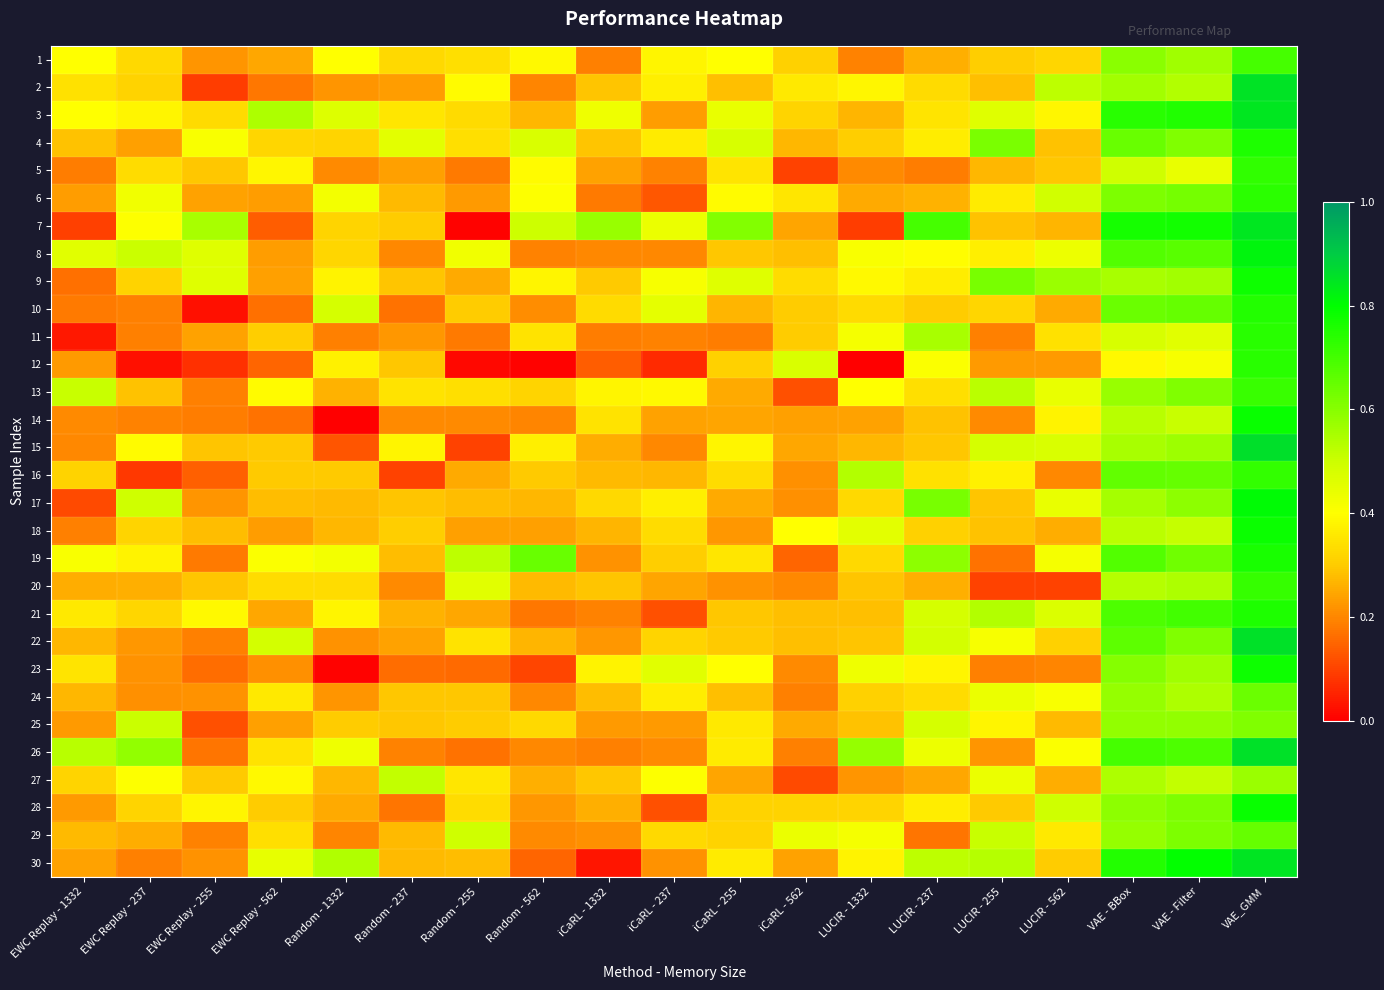

Reading left to right, what are all the values shown in this chart?

1: EWC Replay - 1332=0.4	EWC Replay - 237=0.3	EWC Replay - 255=0.2	EWC Replay - 562=0.2	Random - 1332=0.4	Random - 237=0.3	Random - 255=0.3	Random - 562=0.4	iCaRL - 1332=0.2	iCaRL - 237=0.4	iCaRL - 255=0.4	iCaRL - 562=0.3	LUCIR - 1332=0.2	LUCIR - 237=0.3	LUCIR - 255=0.3	LUCIR - 562=0.3	VAE - BBox=0.6	VAE - Filter=0.6	VAE_GMM=0.7
2: EWC Replay - 1332=0.3	EWC Replay - 237=0.3	EWC Replay - 255=0.1	EWC Replay - 562=0.2	Random - 1332=0.2	Random - 237=0.2	Random - 255=0.4	Random - 562=0.2	iCaRL - 1332=0.3	iCaRL - 237=0.4	iCaRL - 255=0.3	iCaRL - 562=0.4	LUCIR - 1332=0.4	LUCIR - 237=0.3	LUCIR - 255=0.3	LUCIR - 562=0.5	VAE - BBox=0.6	VAE - Filter=0.5	VAE_GMM=0.9
3: EWC Replay - 1332=0.4	EWC Replay - 237=0.4	EWC Replay - 255=0.3	EWC Replay - 562=0.5	Random - 1332=0.5	Random - 237=0.4	Random - 255=0.3	Random - 562=0.3	iCaRL - 1332=0.4	iCaRL - 237=0.2	iCaRL - 255=0.4	iCaRL - 562=0.3	LUCIR - 1332=0.3	LUCIR - 237=0.3	LUCIR - 255=0.5	LUCIR - 562=0.4	VAE - BBox=0.7	VAE - Filter=0.8	VAE_GMM=0.8
4: EWC Replay - 1332=0.3	EWC Replay - 237=0.2	EWC Replay - 255=0.4	EWC Replay - 562=0.3	Random - 1332=0.3	Random - 237=0.5	Random - 255=0.3	Random - 562=0.5	iCaRL - 1332=0.3	iCaRL - 237=0.4	iCaRL - 255=0.5	iCaRL - 562=0.3	LUCIR - 1332=0.3	LUCIR - 237=0.4	LUCIR - 255=0.6	LUCIR - 562=0.3	VAE - BBox=0.6	VAE - Filter=0.6	VAE_GMM=0.8
5: EWC Replay - 1332=0.2	EWC Replay - 237=0.3	EWC Replay - 255=0.3	EWC Replay - 562=0.4	Random - 1332=0.2	Random - 237=0.2	Random - 255=0.2	Random - 562=0.4	iCaRL - 1332=0.2	iCaRL - 237=0.2	iCaRL - 255=0.3	iCaRL - 562=0.1	LUCIR - 1332=0.2	LUCIR - 237=0.2	LUCIR - 255=0.3	LUCIR - 562=0.3	VAE - BBox=0.5	VAE - Filter=0.4	VAE_GMM=0.7
6: EWC Replay - 1332=0.2	EWC Replay - 237=0.4	EWC Replay - 255=0.2	EWC Replay - 562=0.2	Random - 1332=0.4	Random - 237=0.3	Random - 255=0.2	Random - 562=0.4	iCaRL - 1332=0.2	iCaRL - 237=0.1	iCaRL - 255=0.4	iCaRL - 562=0.4	LUCIR - 1332=0.3	LUCIR - 237=0.3	LUCIR - 255=0.4	LUCIR - 562=0.5	VAE - BBox=0.6	VAE - Filter=0.6	VAE_GMM=0.7
7: EWC Replay - 1332=0.1	EWC Replay - 237=0.4	EWC Replay - 255=0.6	EWC Replay - 562=0.1	Random - 1332=0.3	Random - 237=0.3	Random - 255=0.0	Random - 562=0.5	iCaRL - 1332=0.6	iCaRL - 237=0.4	iCaRL - 255=0.6	iCaRL - 562=0.2	LUCIR - 1332=0.1	LUCIR - 237=0.7	LUCIR - 255=0.3	LUCIR - 562=0.3	VAE - BBox=0.8	VAE - Filter=0.8	VAE_GMM=0.8
8: EWC Replay - 1332=0.5	EWC Replay - 237=0.5	EWC Replay - 255=0.5	EWC Replay - 562=0.2	Random - 1332=0.3	Random - 237=0.2	Random - 255=0.4	Random - 562=0.2	iCaRL - 1332=0.2	iCaRL - 237=0.2	iCaRL - 255=0.3	iCaRL - 562=0.3	LUCIR - 1332=0.4	LUCIR - 237=0.4	LUCIR - 255=0.4	LUCIR - 562=0.4	VAE - BBox=0.7	VAE - Filter=0.7	VAE_GMM=0.8
9: EWC Replay - 1332=0.2	EWC Replay - 237=0.3	EWC Replay - 255=0.5	EWC Replay - 562=0.2	Random - 1332=0.4	Random - 237=0.3	Random - 255=0.3	Random - 562=0.4	iCaRL - 1332=0.3	iCaRL - 237=0.4	iCaRL - 255=0.5	iCaRL - 562=0.3	LUCIR - 1332=0.4	LUCIR - 237=0.4	LUCIR - 255=0.6	LUCIR - 562=0.6	VAE - BBox=0.6	VAE - Filter=0.6	VAE_GMM=0.8
10: EWC Replay - 1332=0.2	EWC Replay - 237=0.2	EWC Replay - 255=0.0	EWC Replay - 562=0.2	Random - 1332=0.5	Random - 237=0.2	Random - 255=0.3	Random - 562=0.2	iCaRL - 1332=0.3	iCaRL - 237=0.4	iCaRL - 255=0.3	iCaRL - 562=0.3	LUCIR - 1332=0.3	LUCIR - 237=0.3	LUCIR - 255=0.3	LUCIR - 562=0.3	VAE - BBox=0.6	VAE - Filter=0.7	VAE_GMM=0.7
11: EWC Replay - 1332=0.0	EWC Replay - 237=0.2	EWC Replay - 255=0.2	EWC Replay - 562=0.3	Random - 1332=0.2	Random - 237=0.2	Random - 255=0.2	Random - 562=0.3	iCaRL - 1332=0.2	iCaRL - 237=0.2	iCaRL - 255=0.2	iCaRL - 562=0.3	LUCIR - 1332=0.4	LUCIR - 237=0.6	LUCIR - 255=0.2	LUCIR - 562=0.3	VAE - BBox=0.5	VAE - Filter=0.5	VAE_GMM=0.7
12: EWC Replay - 1332=0.2	EWC Replay - 237=0.0	EWC Replay - 255=0.1	EWC Replay - 562=0.1	Random - 1332=0.4	Random - 237=0.3	Random - 255=0.0	Random - 562=0.0	iCaRL - 1332=0.1	iCaRL - 237=0.1	iCaRL - 255=0.3	iCaRL - 562=0.5	LUCIR - 1332=0.0	LUCIR - 237=0.4	LUCIR - 255=0.2	LUCIR - 562=0.2	VAE - BBox=0.4	VAE - Filter=0.4	VAE_GMM=0.7
13: EWC Replay - 1332=0.5	EWC Replay - 237=0.3	EWC Replay - 255=0.2	EWC Replay - 562=0.4	Random - 1332=0.3	Random - 237=0.3	Random - 255=0.3	Random - 562=0.3	iCaRL - 1332=0.4	iCaRL - 237=0.4	iCaRL - 255=0.2	iCaRL - 562=0.1	LUCIR - 1332=0.4	LUCIR - 237=0.3	LUCIR - 255=0.5	LUCIR - 562=0.4	VAE - BBox=0.6	VAE - Filter=0.6	VAE_GMM=0.7
14: EWC Replay - 1332=0.2	EWC Replay - 237=0.2	EWC Replay - 255=0.2	EWC Replay - 562=0.2	Random - 1332=0.0	Random - 237=0.2	Random - 255=0.2	Random - 562=0.2	iCaRL - 1332=0.3	iCaRL - 237=0.2	iCaRL - 255=0.2	iCaRL - 562=0.2	LUCIR - 1332=0.2	LUCIR - 237=0.3	LUCIR - 255=0.2	LUCIR - 562=0.4	VAE - BBox=0.5	VAE - Filter=0.5	VAE_GMM=0.8
15: EWC Replay - 1332=0.2	EWC Replay - 237=0.4	EWC Replay - 255=0.3	EWC Replay - 562=0.3	Random - 1332=0.1	Random - 237=0.4	Random - 255=0.1	Random - 562=0.4	iCaRL - 1332=0.3	iCaRL - 237=0.2	iCaRL - 255=0.4	iCaRL - 562=0.2	LUCIR - 1332=0.3	LUCIR - 237=0.3	LUCIR - 255=0.5	LUCIR - 562=0.5	VAE - BBox=0.6	VAE - Filter=0.6	VAE_GMM=0.9
16: EWC Replay - 1332=0.3	EWC Replay - 237=0.1	EWC Replay - 255=0.1	EWC Replay - 562=0.3	Random - 1332=0.3	Random - 237=0.1	Random - 255=0.2	Random - 562=0.3	iCaRL - 1332=0.3	iCaRL - 237=0.3	iCaRL - 255=0.3	iCaRL - 562=0.2	LUCIR - 1332=0.5	LUCIR - 237=0.3	LUCIR - 255=0.4	LUCIR - 562=0.2	VAE - BBox=0.7	VAE - Filter=0.7	VAE_GMM=0.7
17: EWC Replay - 1332=0.1	EWC Replay - 237=0.5	EWC Replay - 255=0.2	EWC Replay - 562=0.3	Random - 1332=0.3	Random - 237=0.3	Random - 255=0.3	Random - 562=0.3	iCaRL - 1332=0.3	iCaRL - 237=0.4	iCaRL - 255=0.3	iCaRL - 562=0.2	LUCIR - 1332=0.3	LUCIR - 237=0.6	LUCIR - 255=0.3	LUCIR - 562=0.4	VAE - BBox=0.6	VAE - Filter=0.6	VAE_GMM=0.8
18: EWC Replay - 1332=0.2	EWC Replay - 237=0.3	EWC Replay - 255=0.3	EWC Replay - 562=0.2	Random - 1332=0.3	Random - 237=0.3	Random - 255=0.2	Random - 562=0.2	iCaRL - 1332=0.3	iCaRL - 237=0.3	iCaRL - 255=0.2	iCaRL - 562=0.4	LUCIR - 1332=0.5	LUCIR - 237=0.3	LUCIR - 255=0.3	LUCIR - 562=0.3	VAE - BBox=0.5	VAE - Filter=0.5	VAE_GMM=0.8
19: EWC Replay - 1332=0.4	EWC Replay - 237=0.4	EWC Replay - 255=0.2	EWC Replay - 562=0.4	Random - 1332=0.4	Random - 237=0.3	Random - 255=0.5	Random - 562=0.6	iCaRL - 1332=0.2	iCaRL - 237=0.3	iCaRL - 255=0.4	iCaRL - 562=0.2	LUCIR - 1332=0.3	LUCIR - 237=0.6	LUCIR - 255=0.2	LUCIR - 562=0.4	VAE - BBox=0.7	VAE - Filter=0.6	VAE_GMM=0.8
20: EWC Replay - 1332=0.3	EWC Replay - 237=0.3	EWC Replay - 255=0.3	EWC Replay - 562=0.3	Random - 1332=0.3	Random - 237=0.2	Random - 255=0.5	Random - 562=0.3	iCaRL - 1332=0.3	iCaRL - 237=0.2	iCaRL - 255=0.2	iCaRL - 562=0.2	LUCIR - 1332=0.3	LUCIR - 237=0.3	LUCIR - 255=0.1	LUCIR - 562=0.1	VAE - BBox=0.5	VAE - Filter=0.5	VAE_GMM=0.7
21: EWC Replay - 1332=0.4	EWC Replay - 237=0.3	EWC Replay - 255=0.4	EWC Replay - 562=0.2	Random - 1332=0.4	Random - 237=0.3	Random - 255=0.2	Random - 562=0.2	iCaRL - 1332=0.2	iCaRL - 237=0.1	iCaRL - 255=0.3	iCaRL - 562=0.3	LUCIR - 1332=0.3	LUCIR - 237=0.5	LUCIR - 255=0.5	LUCIR - 562=0.5	VAE - BBox=0.7	VAE - Filter=0.7	VAE_GMM=0.8
22: EWC Replay - 1332=0.3	EWC Replay - 237=0.2	EWC Replay - 255=0.2	EWC Replay - 562=0.5	Random - 1332=0.2	Random - 237=0.2	Random - 255=0.3	Random - 562=0.3	iCaRL - 1332=0.2	iCaRL - 237=0.3	iCaRL - 255=0.3	iCaRL - 562=0.3	LUCIR - 1332=0.3	LUCIR - 237=0.5	LUCIR - 255=0.4	LUCIR - 562=0.3	VAE - BBox=0.7	VAE - Filter=0.6	VAE_GMM=0.9
23: EWC Replay - 1332=0.3	EWC Replay - 237=0.2	EWC Replay - 255=0.2	EWC Replay - 562=0.2	Random - 1332=0.0	Random - 237=0.2	Random - 255=0.2	Random - 562=0.1	iCaRL - 1332=0.4	iCaRL - 237=0.5	iCaRL - 255=0.4	iCaRL - 562=0.2	LUCIR - 1332=0.4	LUCIR - 237=0.4	LUCIR - 255=0.2	LUCIR - 562=0.2	VAE - BBox=0.6	VAE - Filter=0.6	VAE_GMM=0.8
24: EWC Replay - 1332=0.3	EWC Replay - 237=0.2	EWC Replay - 255=0.2	EWC Replay - 562=0.4	Random - 1332=0.2	Random - 237=0.3	Random - 255=0.3	Random - 562=0.2	iCaRL - 1332=0.3	iCaRL - 237=0.4	iCaRL - 255=0.3	iCaRL - 562=0.2	LUCIR - 1332=0.3	LUCIR - 237=0.3	LUCIR - 255=0.4	LUCIR - 562=0.4	VAE - BBox=0.6	VAE - Filter=0.5	VAE_GMM=0.6
25: EWC Replay - 1332=0.2	EWC Replay - 237=0.5	EWC Replay - 255=0.1	EWC Replay - 562=0.2	Random - 1332=0.3	Random - 237=0.3	Random - 255=0.3	Random - 562=0.3	iCaRL - 1332=0.2	iCaRL - 237=0.2	iCaRL - 255=0.4	iCaRL - 562=0.3	LUCIR - 1332=0.3	LUCIR - 237=0.5	LUCIR - 255=0.4	LUCIR - 562=0.3	VAE - BBox=0.6	VAE - Filter=0.6	VAE_GMM=0.6
26: EWC Replay - 1332=0.5	EWC Replay - 237=0.6	EWC Replay - 255=0.2	EWC Replay - 562=0.3	Random - 1332=0.4	Random - 237=0.2	Random - 255=0.2	Random - 562=0.2	iCaRL - 1332=0.2	iCaRL - 237=0.2	iCaRL - 255=0.4	iCaRL - 562=0.2	LUCIR - 1332=0.6	LUCIR - 237=0.4	LUCIR - 255=0.2	LUCIR - 562=0.4	VAE - BBox=0.7	VAE - Filter=0.7	VAE_GMM=0.9
27: EWC Replay - 1332=0.3	EWC Replay - 237=0.4	EWC Replay - 255=0.3	EWC Replay - 562=0.4	Random - 1332=0.3	Random - 237=0.5	Random - 255=0.4	Random - 562=0.3	iCaRL - 1332=0.3	iCaRL - 237=0.4	iCaRL - 255=0.2	iCaRL - 562=0.1	LUCIR - 1332=0.2	LUCIR - 237=0.2	LUCIR - 255=0.4	LUCIR - 562=0.3	VAE - BBox=0.5	VAE - Filter=0.5	VAE_GMM=0.6
28: EWC Replay - 1332=0.2	EWC Replay - 237=0.3	EWC Replay - 255=0.4	EWC Replay - 562=0.3	Random - 1332=0.2	Random - 237=0.2	Random - 255=0.3	Random - 562=0.2	iCaRL - 1332=0.3	iCaRL - 237=0.1	iCaRL - 255=0.3	iCaRL - 562=0.3	LUCIR - 1332=0.3	LUCIR - 237=0.4	LUCIR - 255=0.3	LUCIR - 562=0.5	VAE - BBox=0.6	VAE - Filter=0.6	VAE_GMM=0.8
29: EWC Replay - 1332=0.3	EWC Replay - 237=0.3	EWC Replay - 255=0.2	EWC Replay - 562=0.3	Random - 1332=0.2	Random - 237=0.3	Random - 255=0.5	Random - 562=0.2	iCaRL - 1332=0.2	iCaRL - 237=0.3	iCaRL - 255=0.3	iCaRL - 562=0.4	LUCIR - 1332=0.4	LUCIR - 237=0.2	LUCIR - 255=0.5	LUCIR - 562=0.4	VAE - BBox=0.6	VAE - Filter=0.6	VAE_GMM=0.7
30: EWC Replay - 1332=0.2	EWC Replay - 237=0.2	EWC Replay - 255=0.2	EWC Replay - 562=0.4	Random - 1332=0.5	Random - 237=0.3	Random - 255=0.3	Random - 562=0.1	iCaRL - 1332=0.0	iCaRL - 237=0.2	iCaRL - 255=0.4	iCaRL - 562=0.2	LUCIR - 1332=0.4	LUCIR - 237=0.5	LUCIR - 255=0.5	LUCIR - 562=0.3	VAE - BBox=0.7	VAE - Filter=0.8	VAE_GMM=0.9